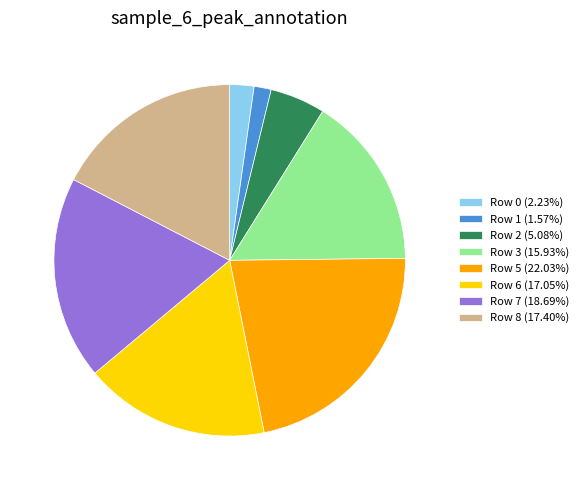

Is the sum of Row 5 (22.03%) and Row 6 (17.05%) greater than half?

No